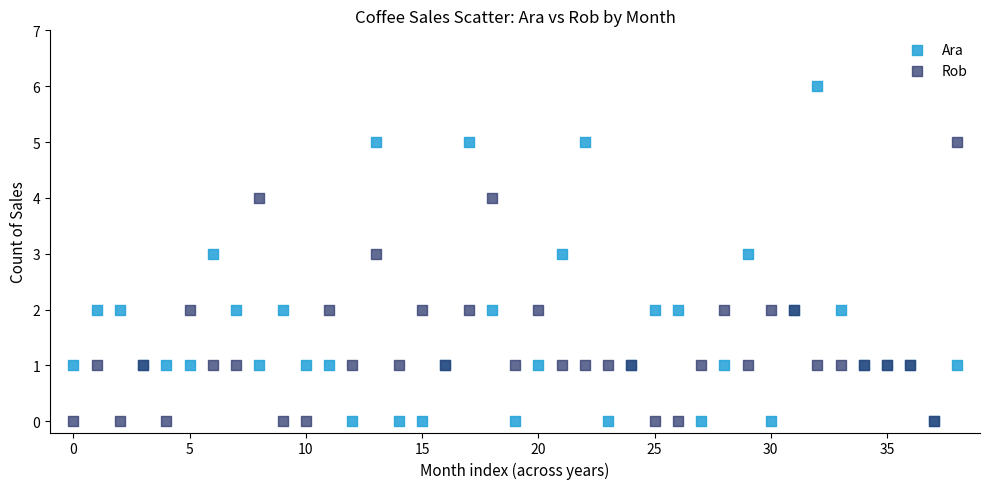

Which series has the widest spread of Y values?

Ara